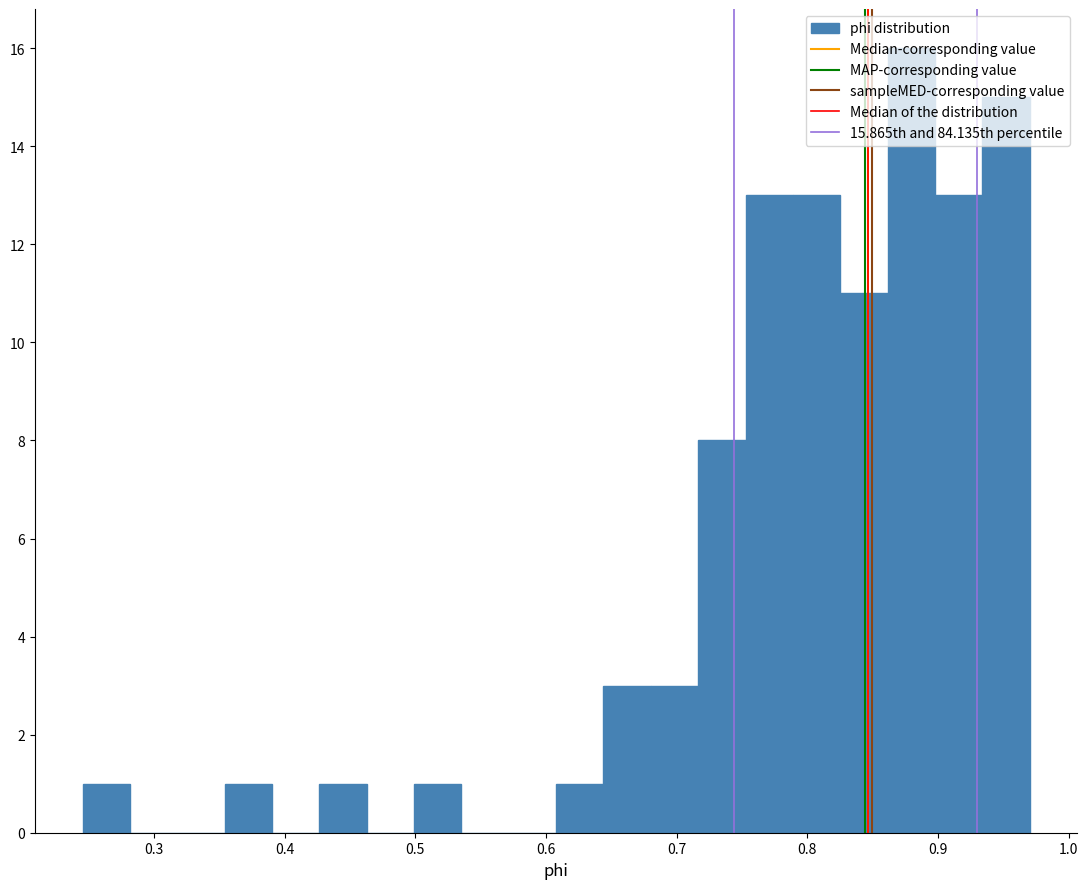

Read against the x-axis, roughly where is the centre of the tallest bar?

0.88